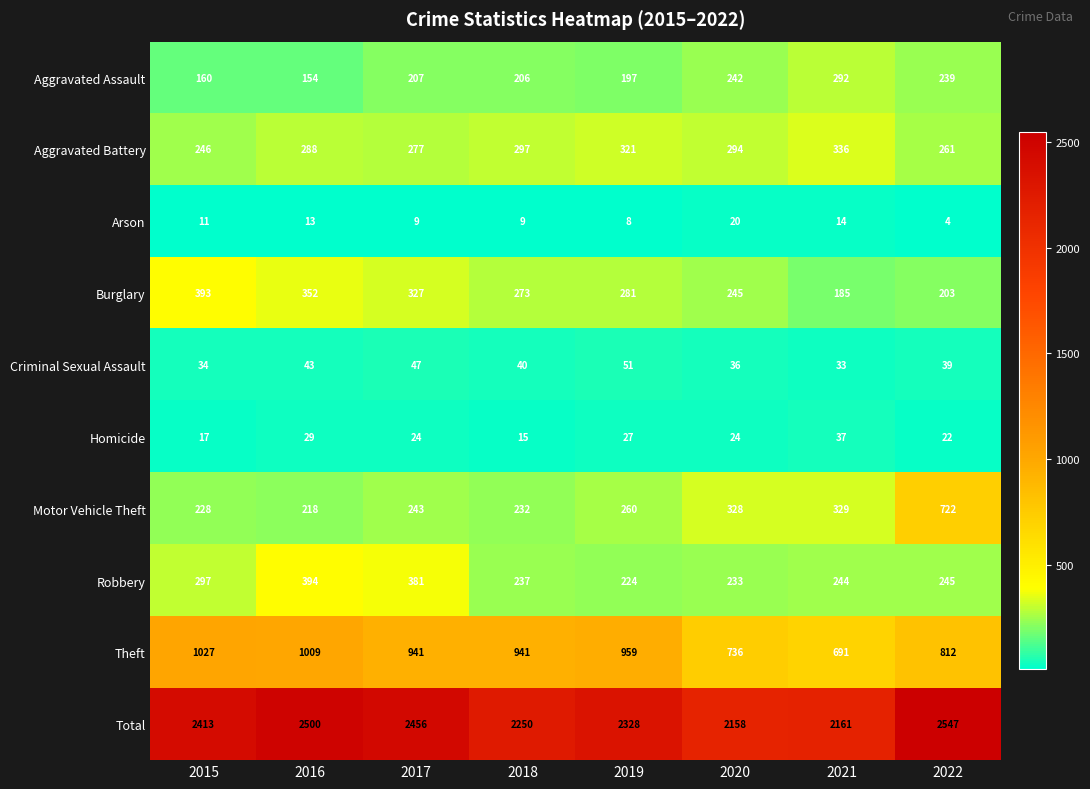

What is the approximate value of Aggravated Battery at 2021, to the nearest 10?

340